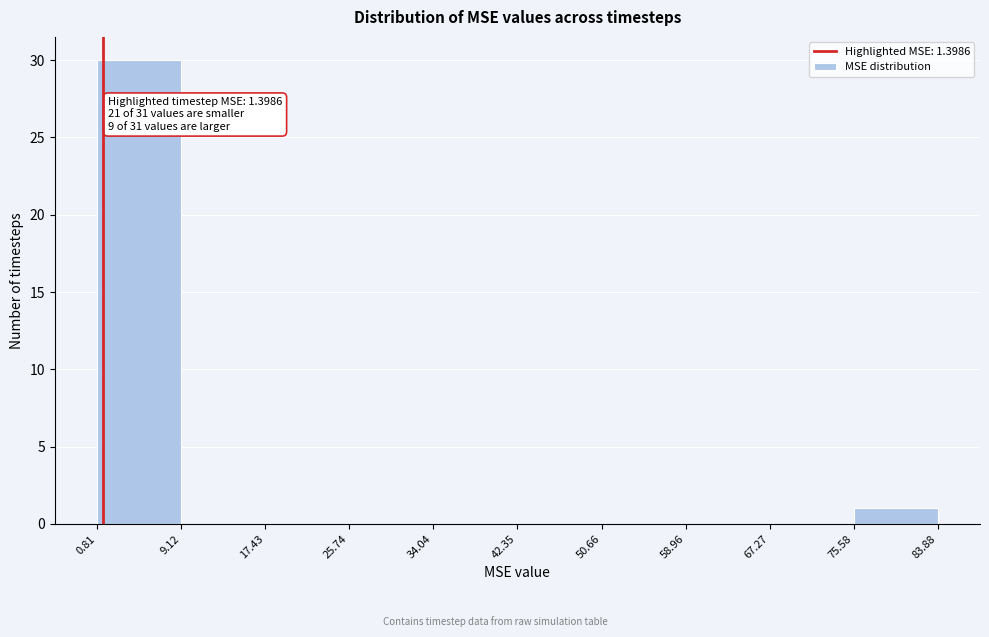

Which range on the x-axis has the tallest bar?

0.81 to 9.12